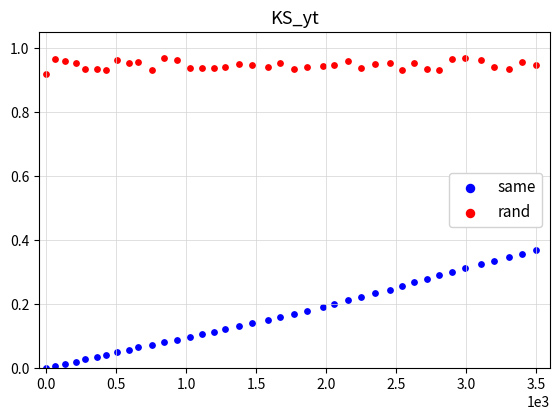

Which series reaches the minimum Y coordinate?

same